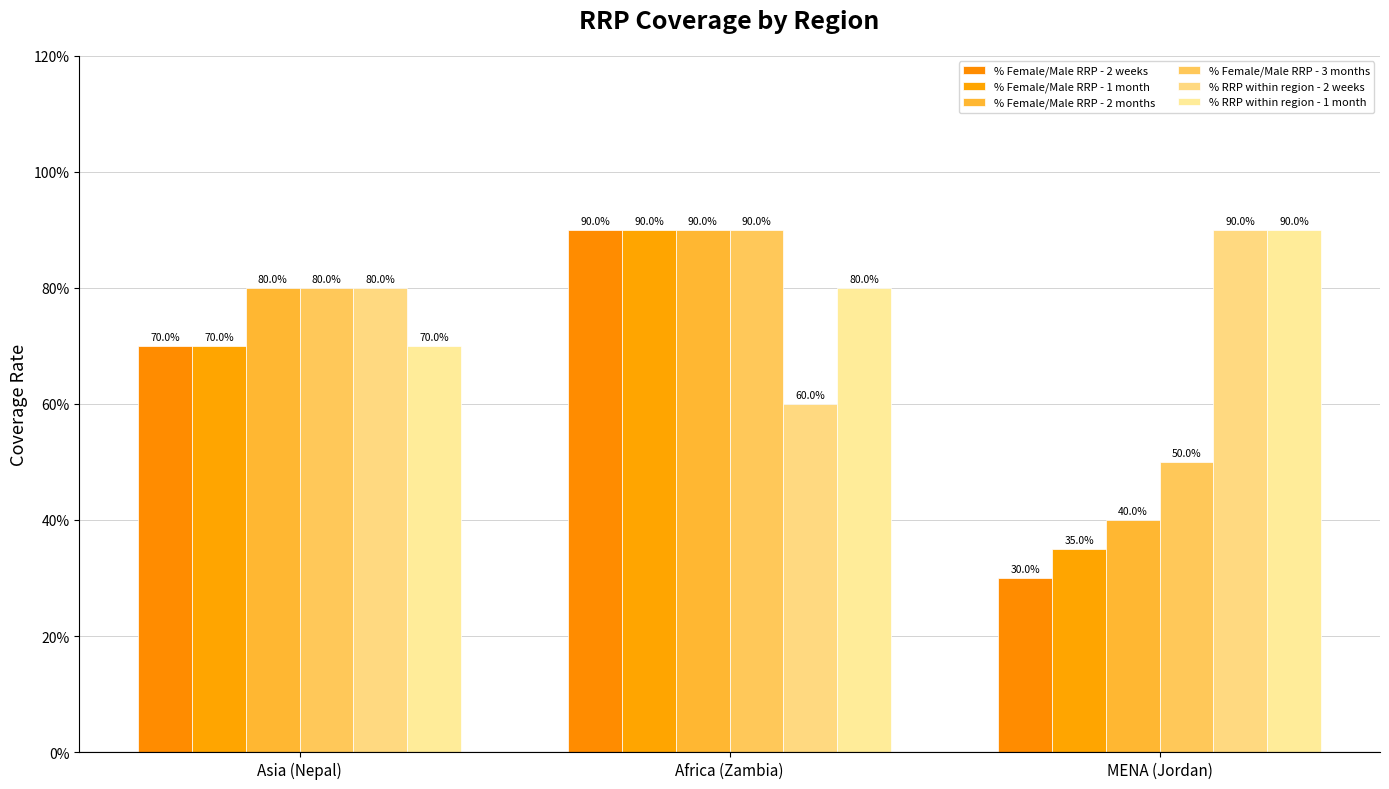

Are the bars horizontal?

No